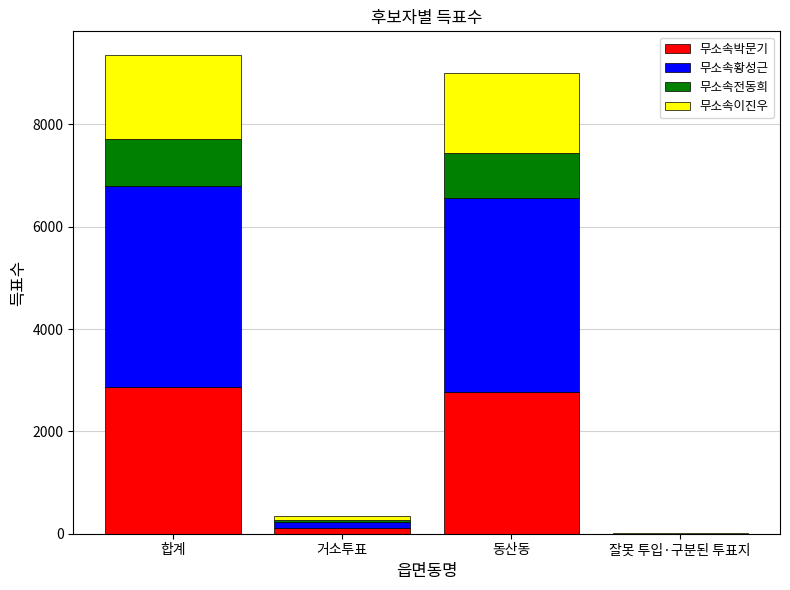

What is the total value across all series at 합계?

9351